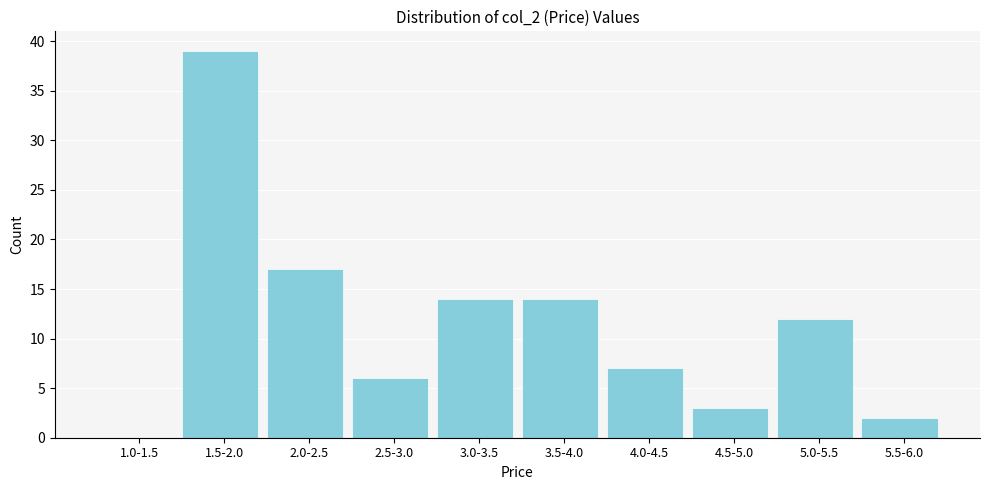

Reading left to right, transcribe all the data shown in this chart.

1.0-1.5=0	1.5-2.0=39	2.0-2.5=17	2.5-3.0=6	3.0-3.5=14	3.5-4.0=14	4.0-4.5=7	4.5-5.0=3	5.0-5.5=12	5.5-6.0=2